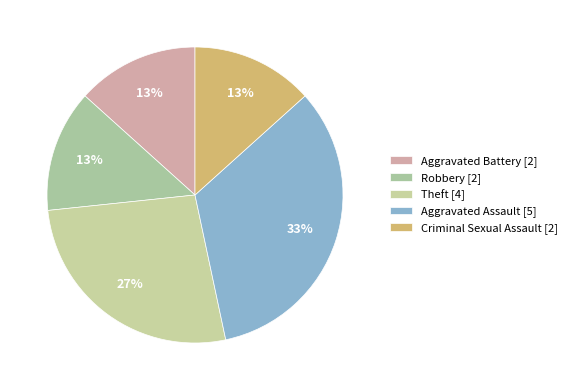

What is the smallest slice in the pie chart?

Aggravated Battery